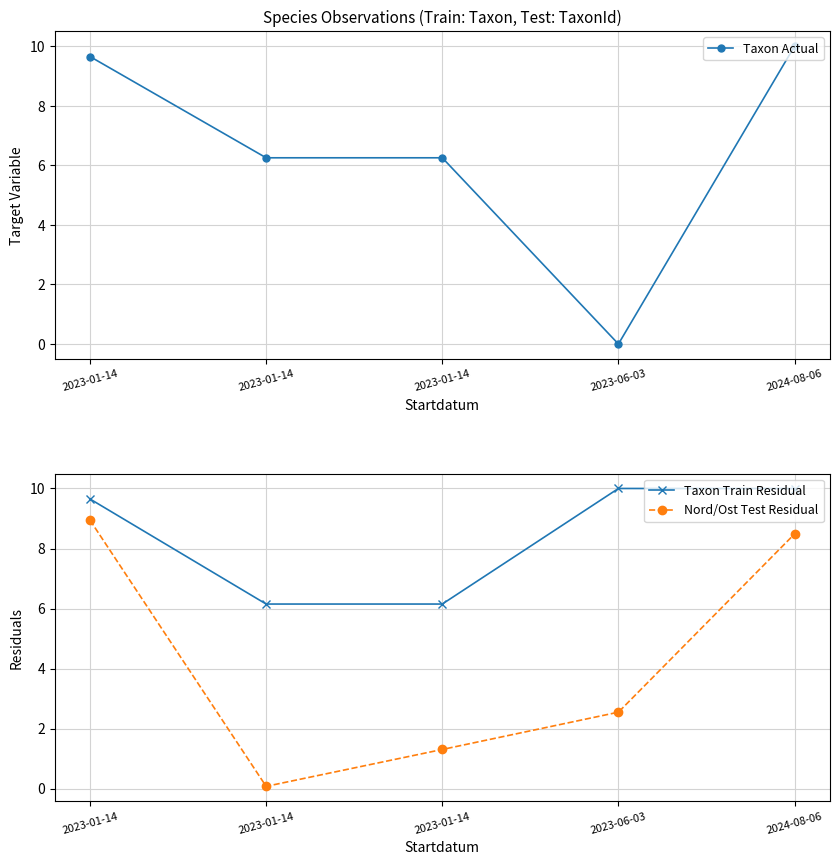

Is it true that Taxon Actual equals 3.2 at 2023-01-14?

False